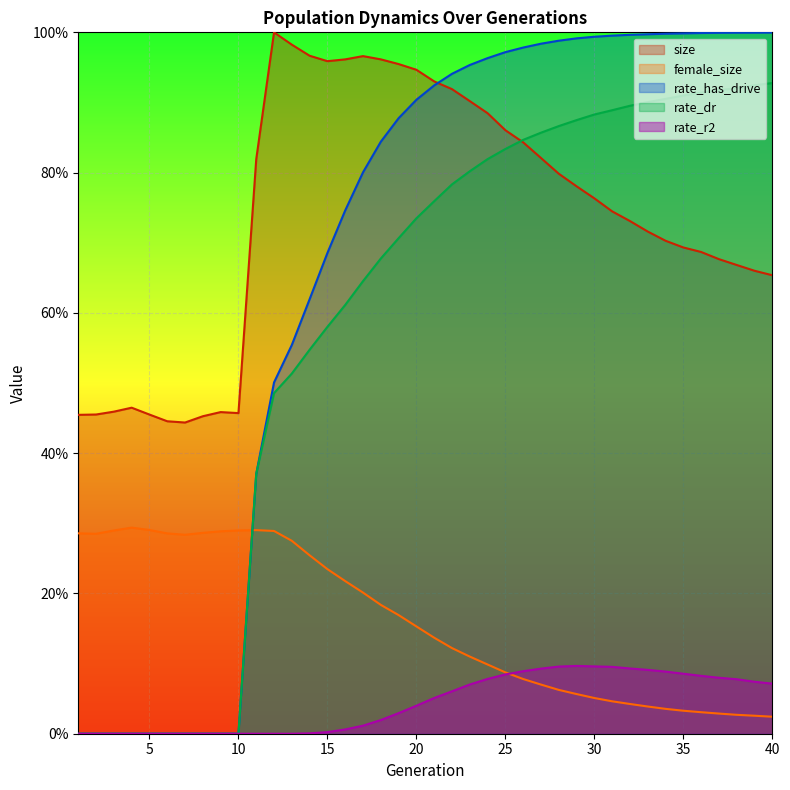

List the labels in order of female_size value, smallest first.

40, 39, 38, 37, 36, 35, 34, 33, 32, 31, 30, 29, 28, 27, 26, 25, 24, 23, 22, 21, 20, 19, 18, 17, 16, 15, 14, 13, 7, 2, 6, 1, 8, 9, 12, 3, 10, 11, 5, 4